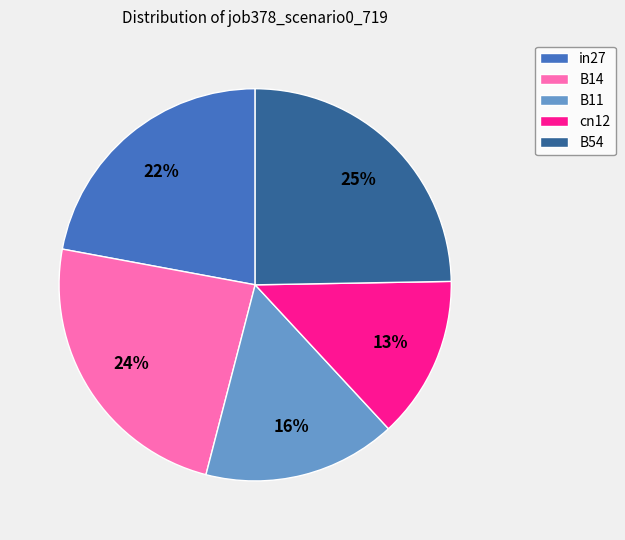

Combined, do cn12 and B11 account for over 50%?

No